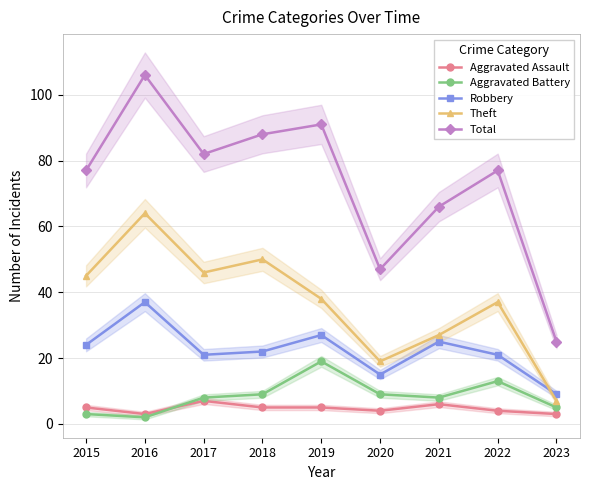

Read the Total value at 2023, to the nearest 10.

20